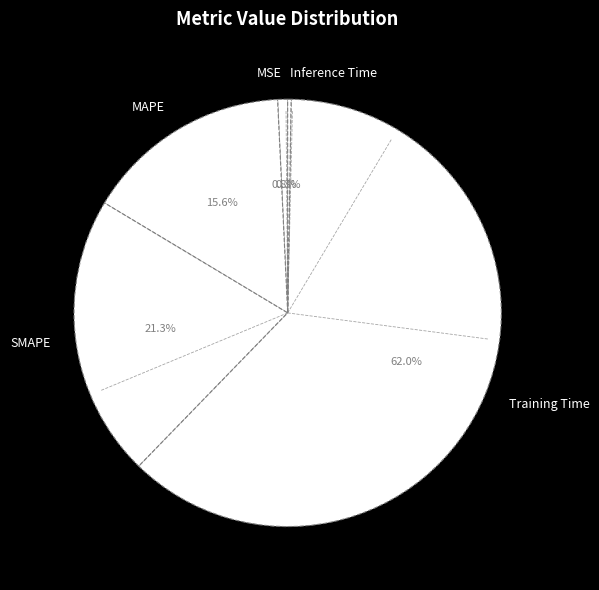

Which slice is the largest?

Training Time